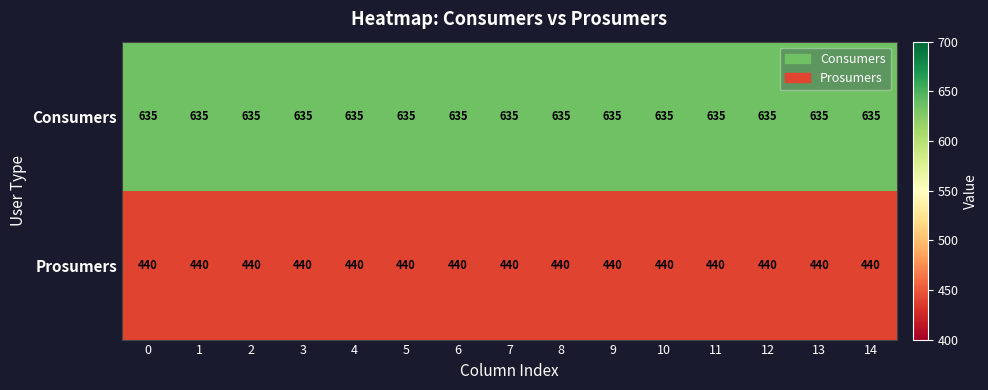

What is the sum of the Consumers values at 8 and 4?

1270